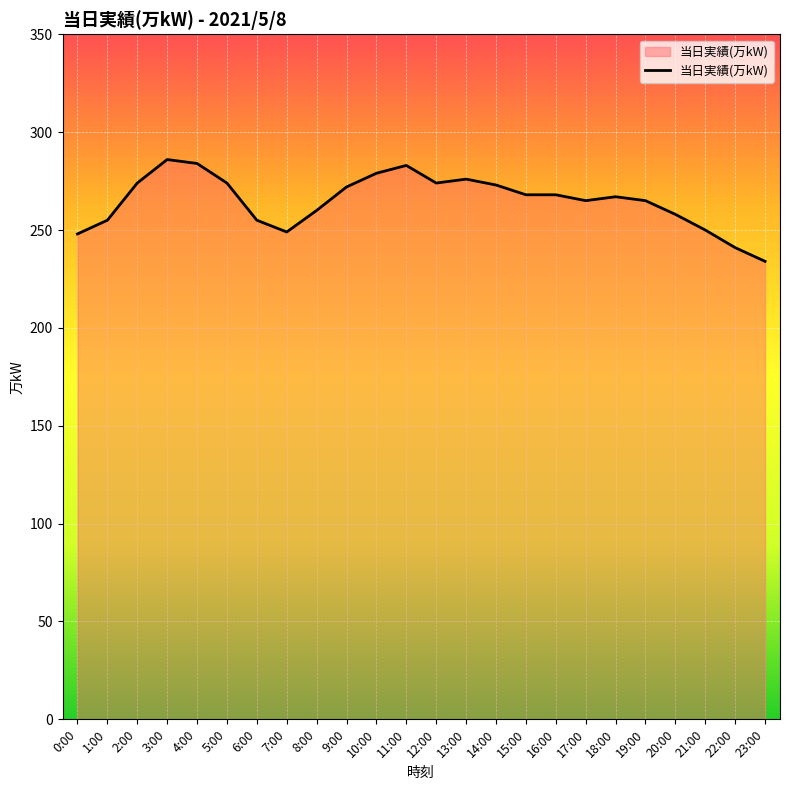

What is the average value?

265